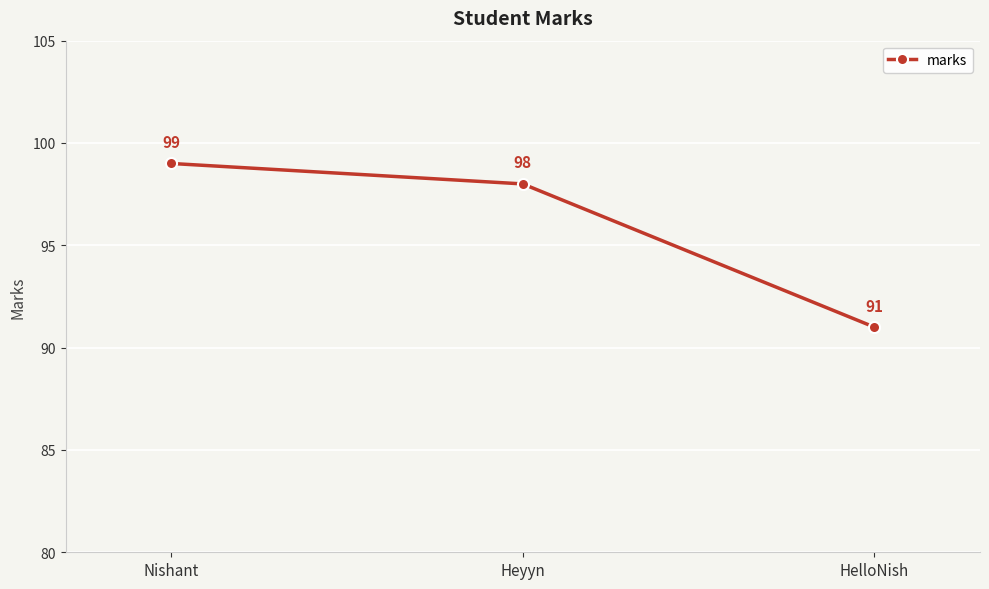

What is the label of the 3rd point from the left?

HelloNish